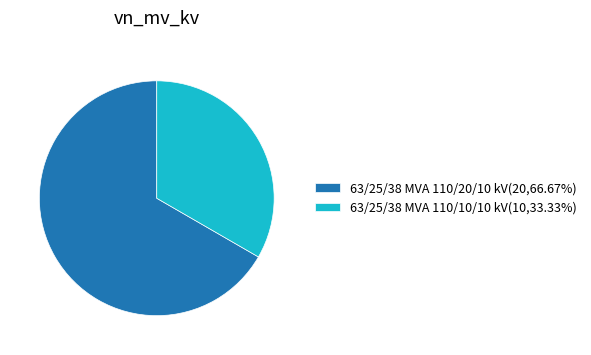

Do 63/25/38 MVA 110/10/10 kV(10,33.33%) and 63/25/38 MVA 110/20/10 kV(20,66.67%) together represent more than half of the pie?

Yes